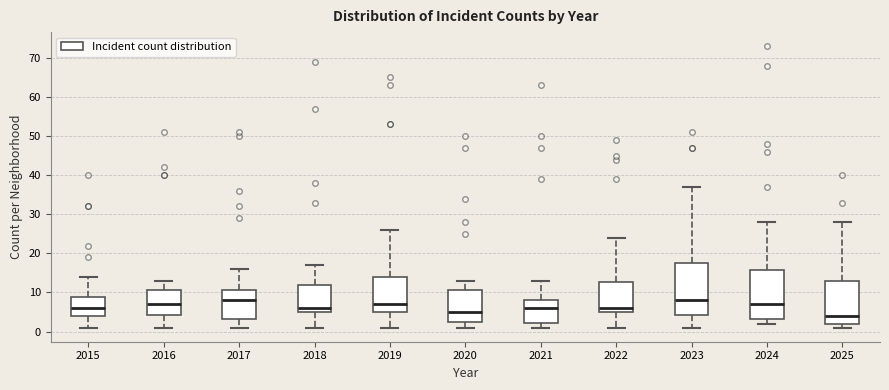

Reading left to right, read every box against the y-axis: the position of its median line, the range the box covers, and the ends of its whiskers. The values are not printed on the chart, so give them approximately, as read against the axis.

2015: median 6, box 4 to 9, whiskers 1 to 14
2016: median 7, box 4 to 11, whiskers 1 to 13
2017: median 8, box 3 to 11, whiskers 1 to 16
2018: median 6, box 5 to 12, whiskers 1 to 17
2019: median 7, box 5 to 14, whiskers 1 to 26
2020: median 5, box 3 to 11, whiskers 1 to 13
2021: median 6, box 2 to 8, whiskers 1 to 13
2022: median 6, box 5 to 13, whiskers 1 to 24
2023: median 8, box 4 to 18, whiskers 1 to 37
2024: median 7, box 3 to 16, whiskers 2 to 28
2025: median 4, box 2 to 13, whiskers 1 to 28